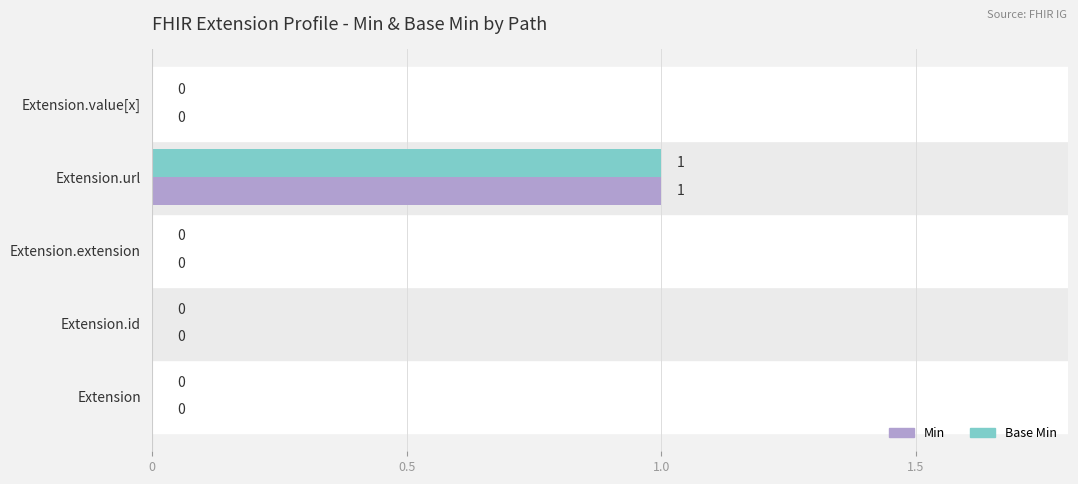

True or false: Base Min has a value of 0 at Extension.value[x].

True